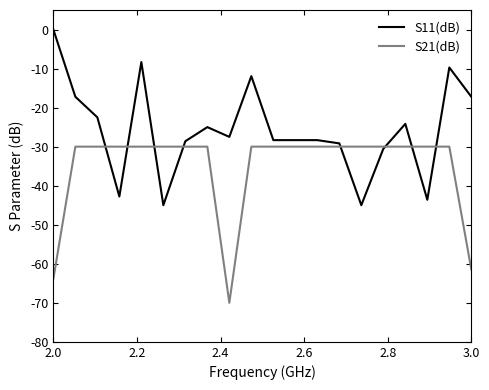

What is the minimum value for S11(dB)?

-45.0